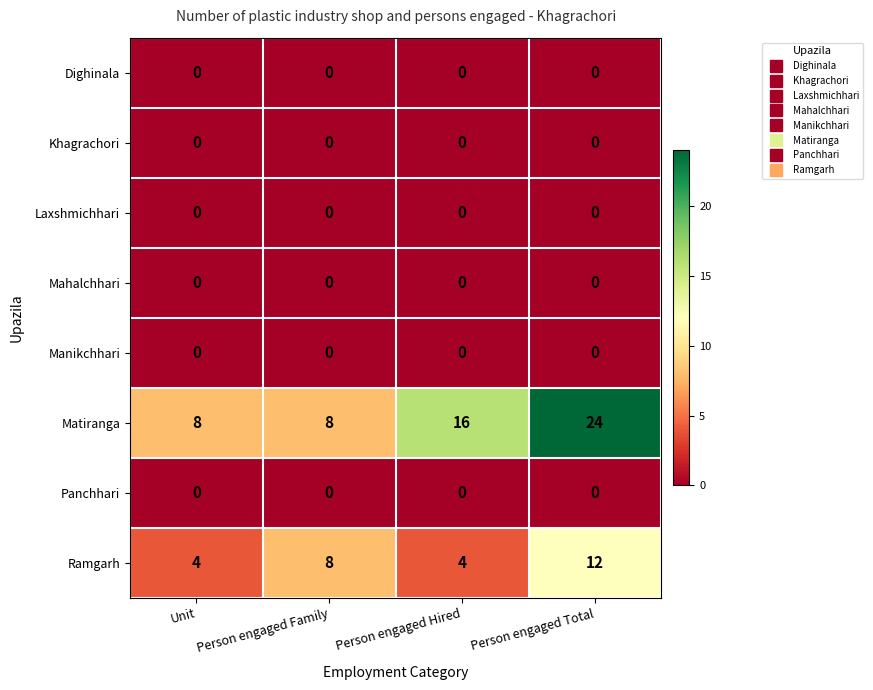

How many data points does each series have?

4